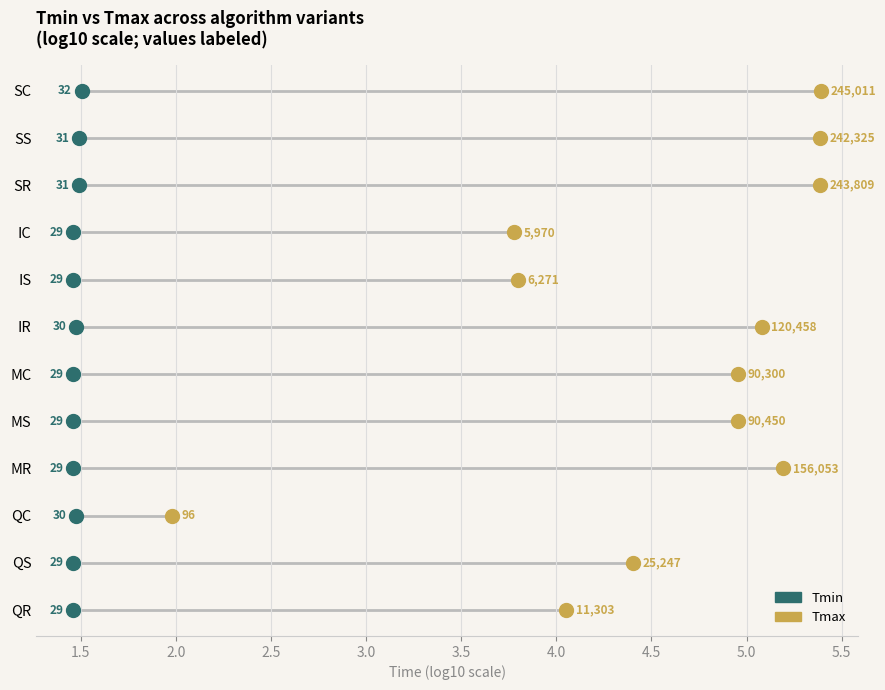

What are all the series names shown in the legend?

Tmin, Tmax